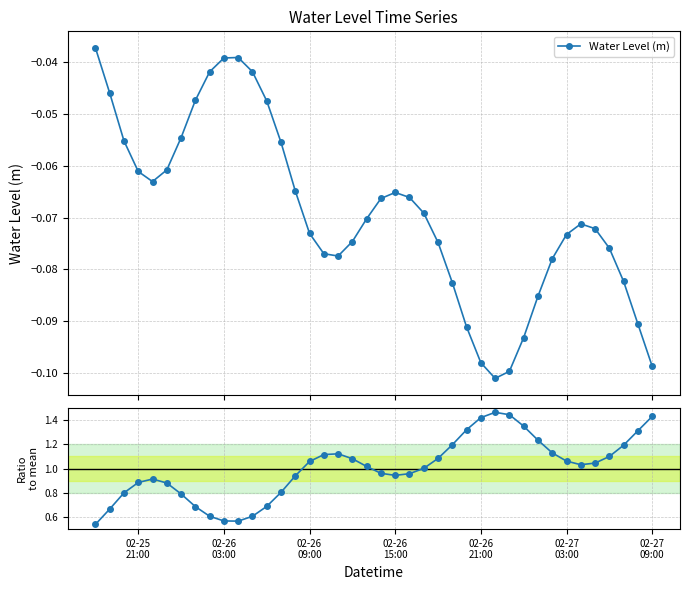

What is the average value of the Water Level (m) series?

-0.1